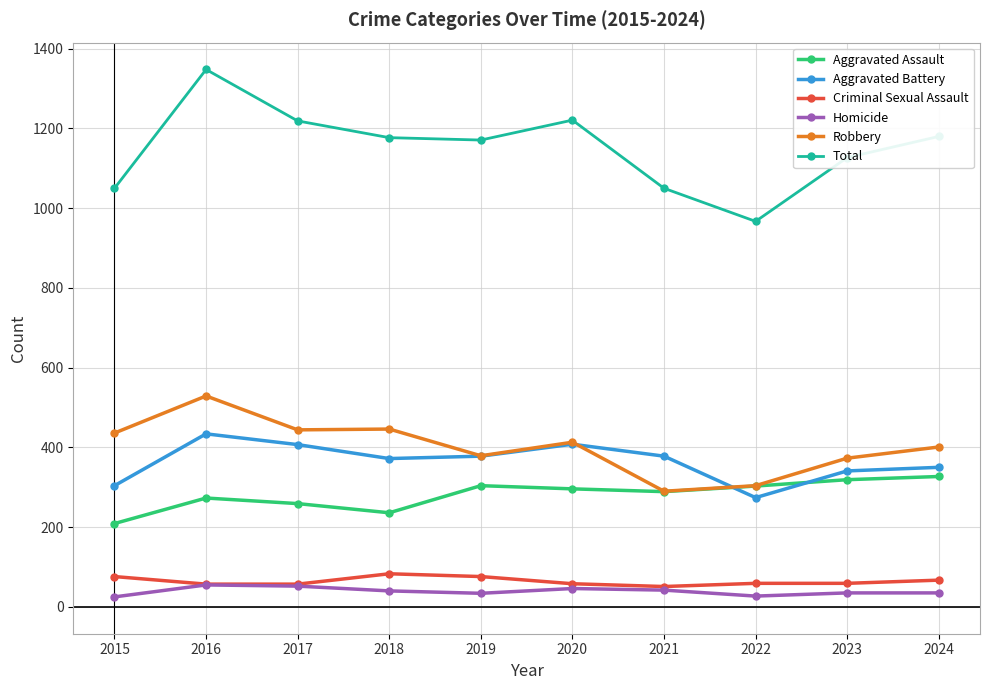

What is the value of the Criminal Sexual Assault point at the 10th from the left?

67